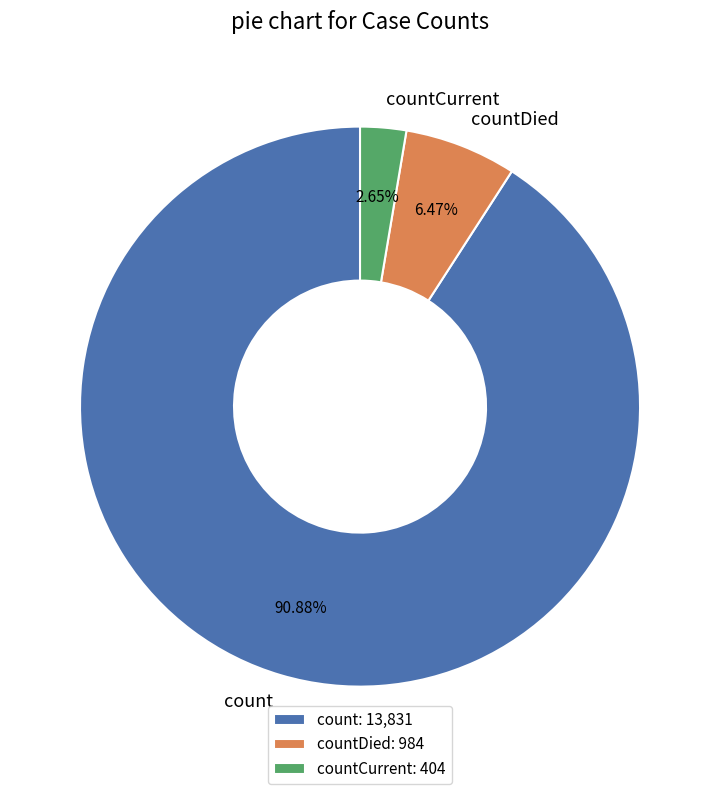

Rank the categories by value from highest to lowest.

count, countDied, countCurrent